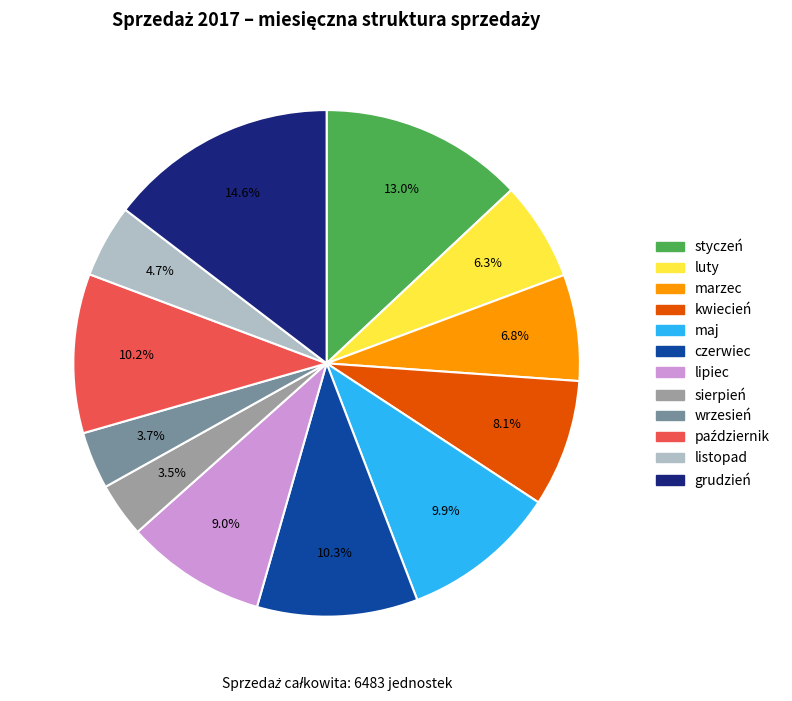

Which slice is the largest?

grudzień